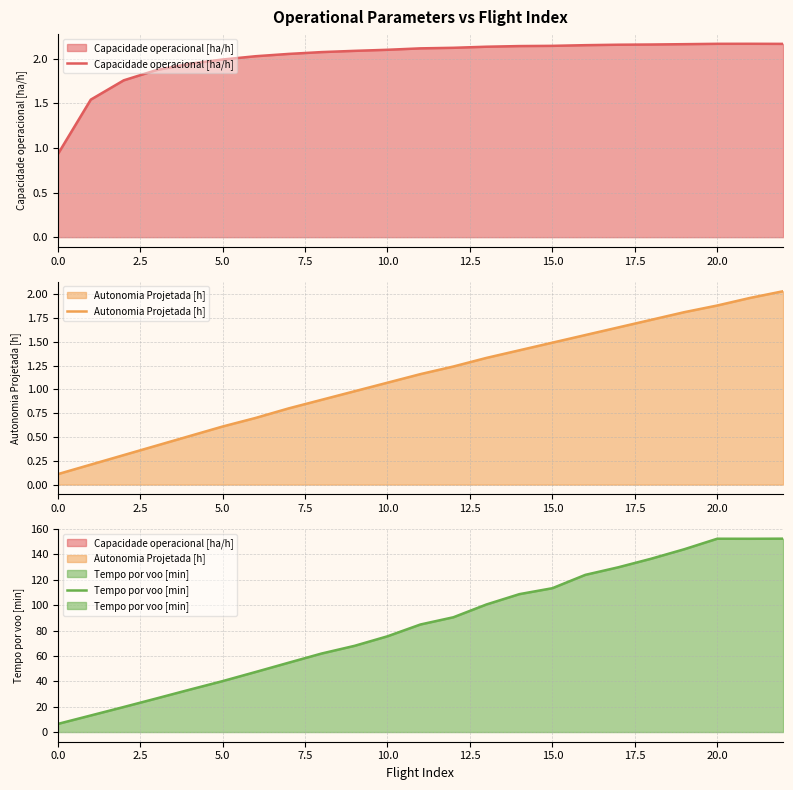

Where does the Autonomia Projetada [h] series first go above 1?

10